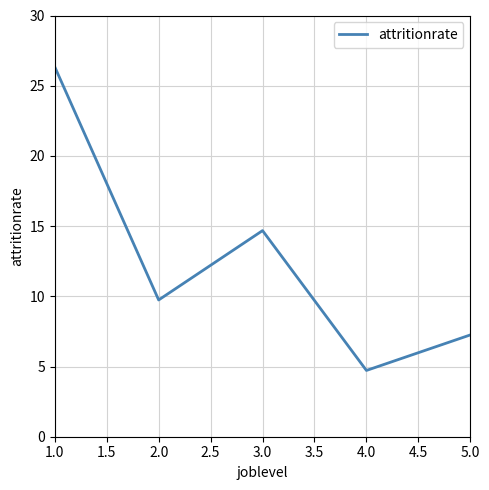

How many interior local peaks (higher than both neighbors) does the data have?

1